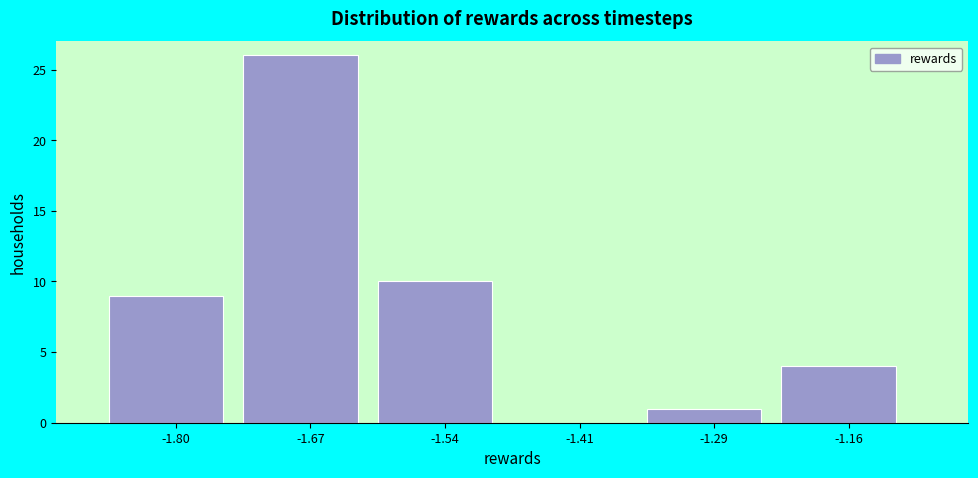

Which range on the x-axis has the tallest bar?

-1.74 to -1.60